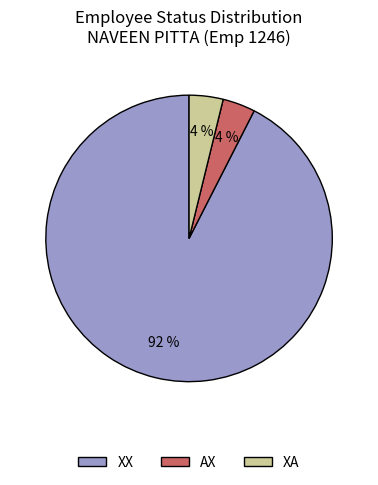

Is there a majority slice in this chart?

Yes